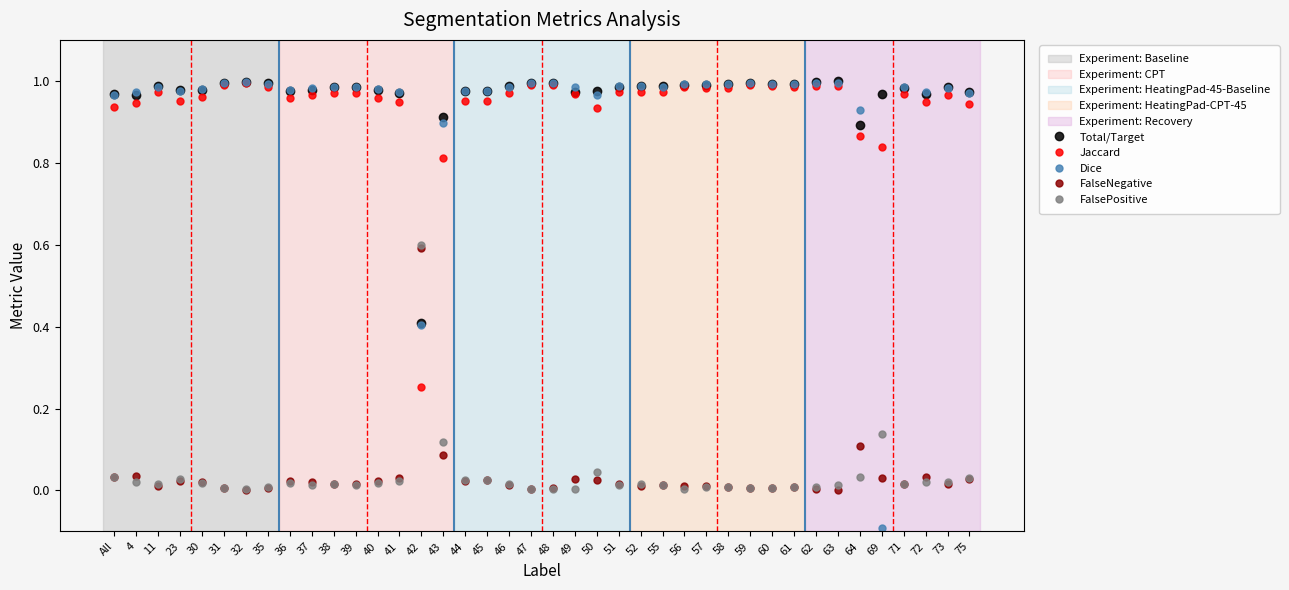

How many intersections are there between FalseNegative and Dice?

4